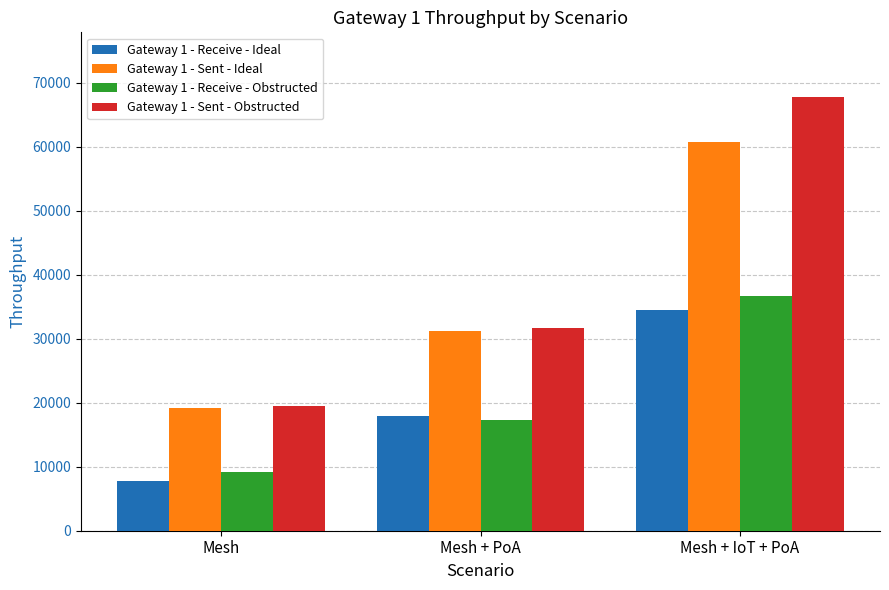

At how many categories does at least one series exceed 16051?

3